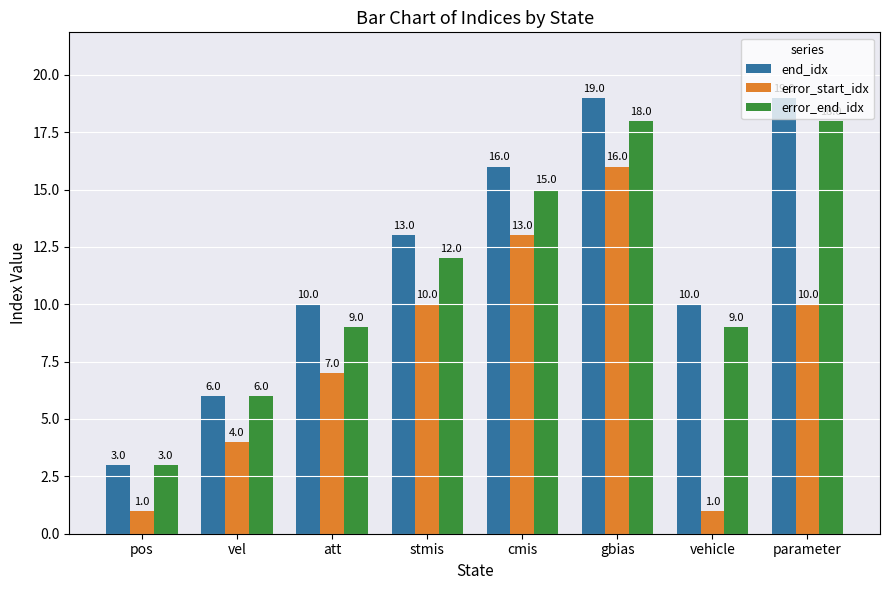

True or false: end_idx has a value of 6 at vel.

True